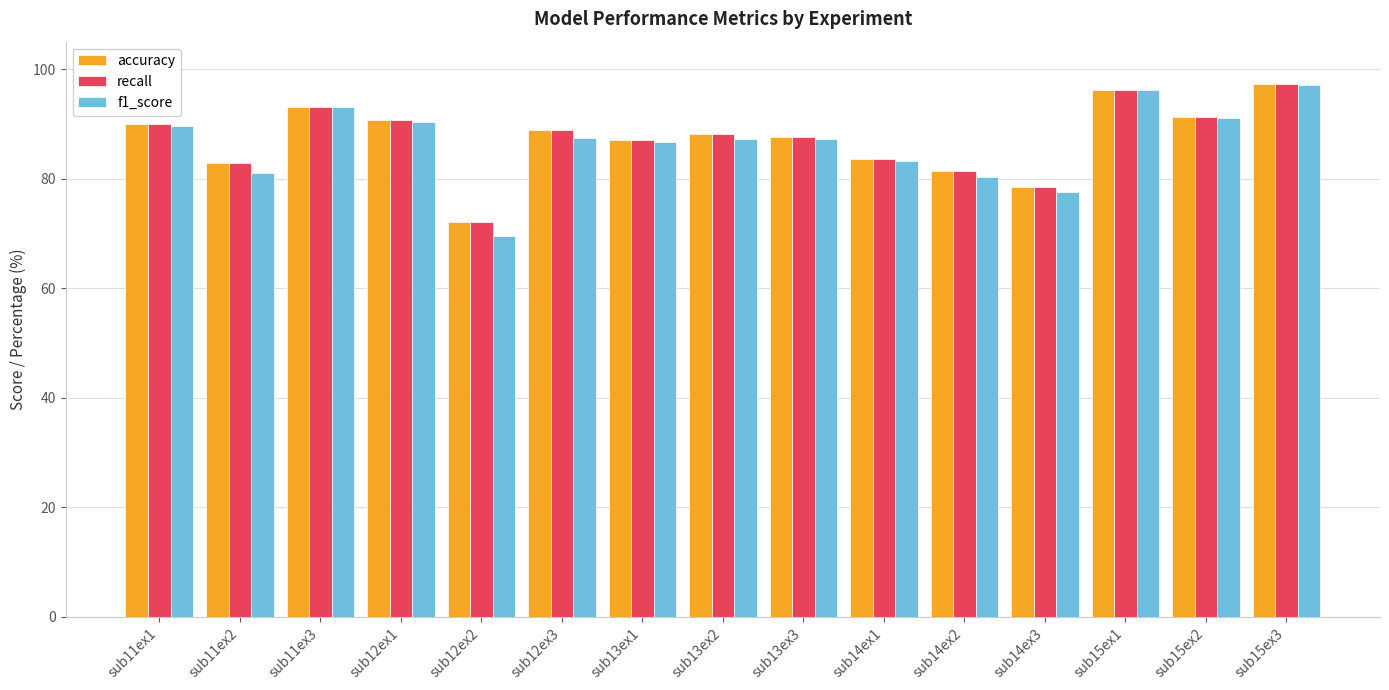

At which label does recall reach its peak?

sub15ex3